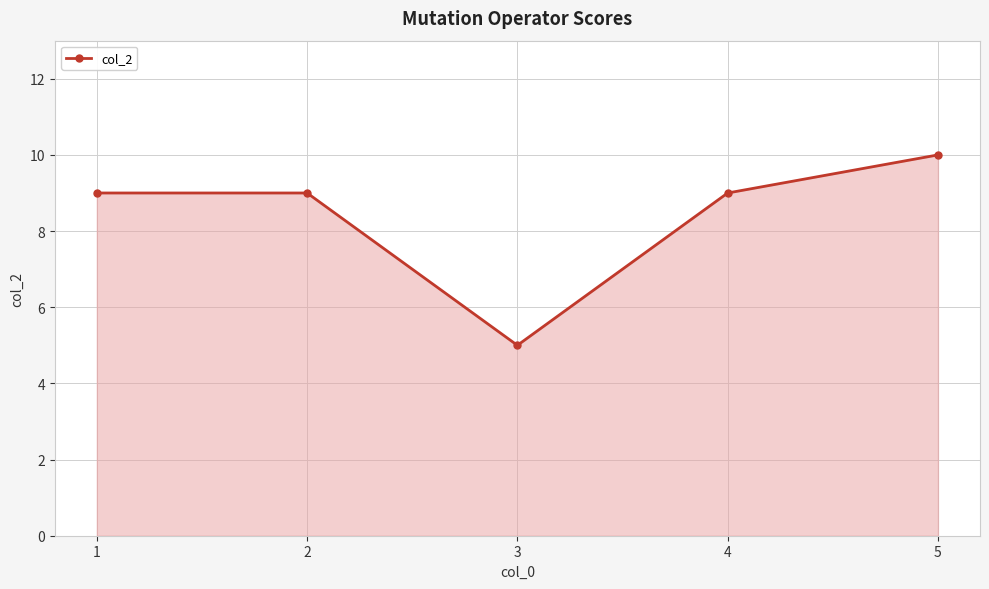

True or false: the data shows 10 at 5.

True